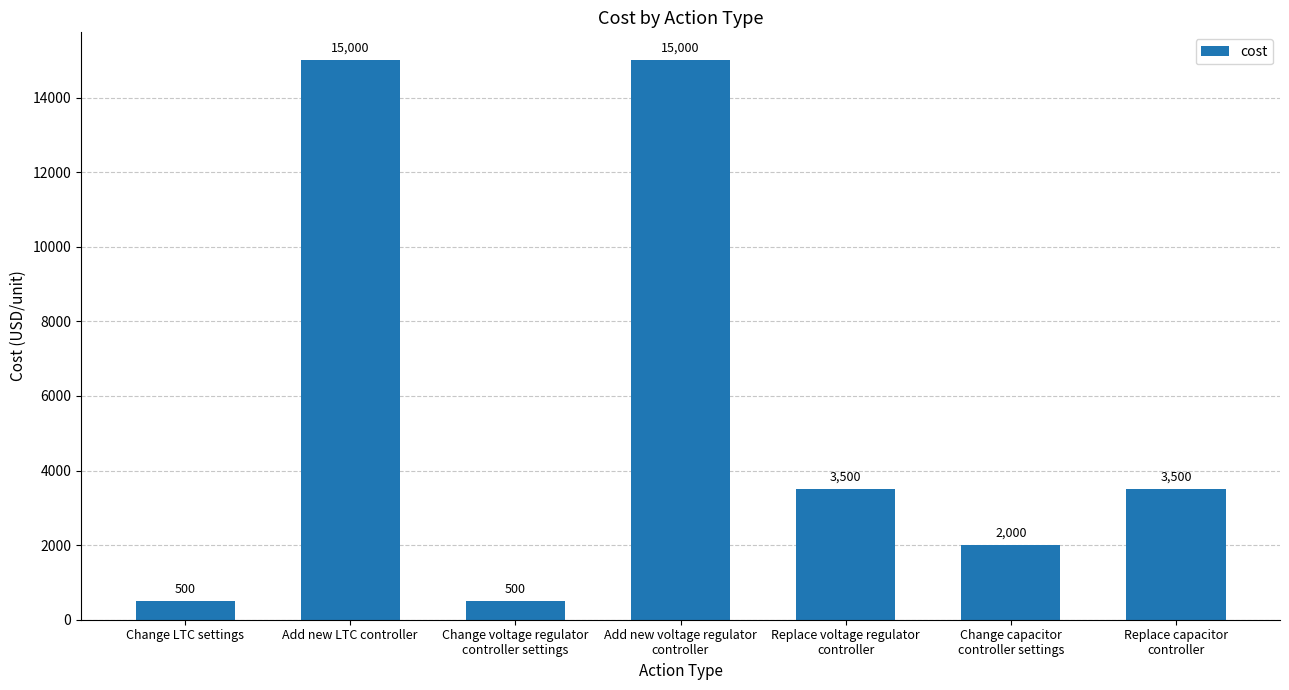

Which has a higher value, Change capacitor
controller settings or Change LTC settings?

Change capacitor
controller settings